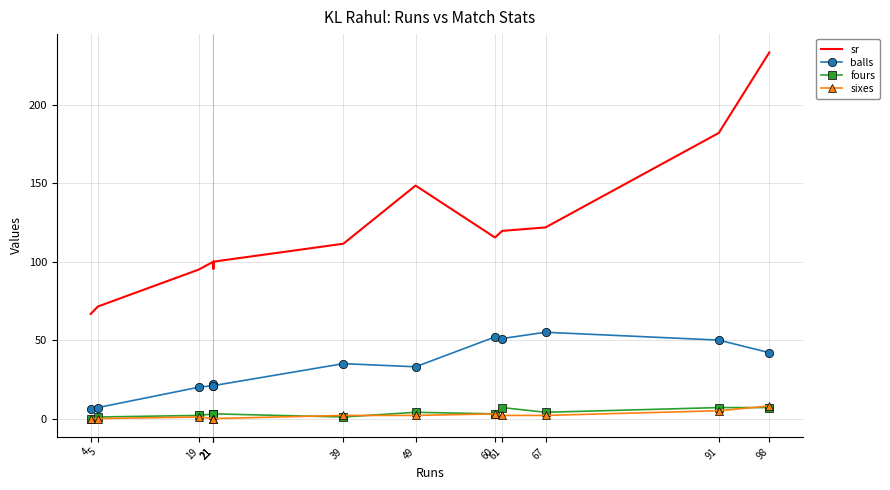

Rank the categories by fours value from highest to lowest.

61, 91, 98, 49, 67, 21, 21, 60, 19, 21, 5, 39, 4